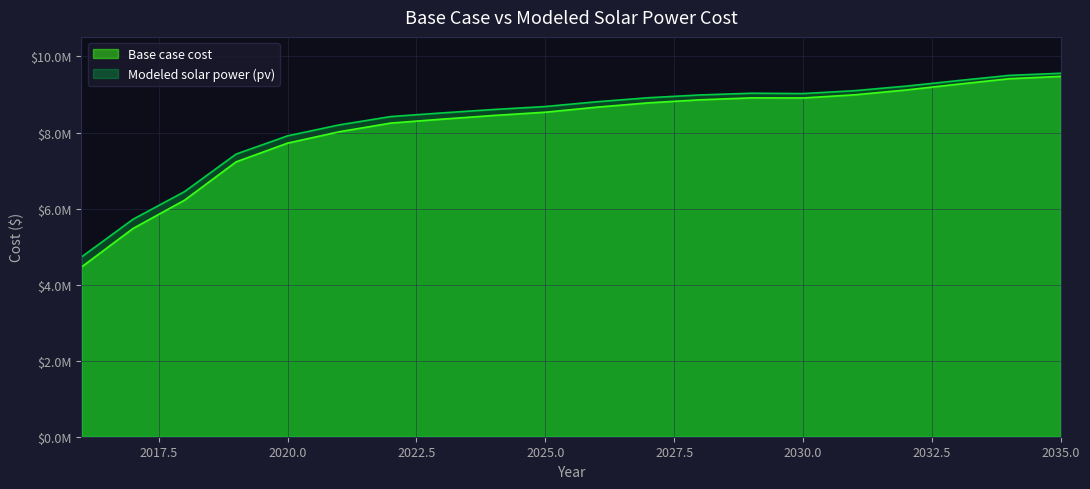

Read the Base case cost value at 2033.

9269356.0